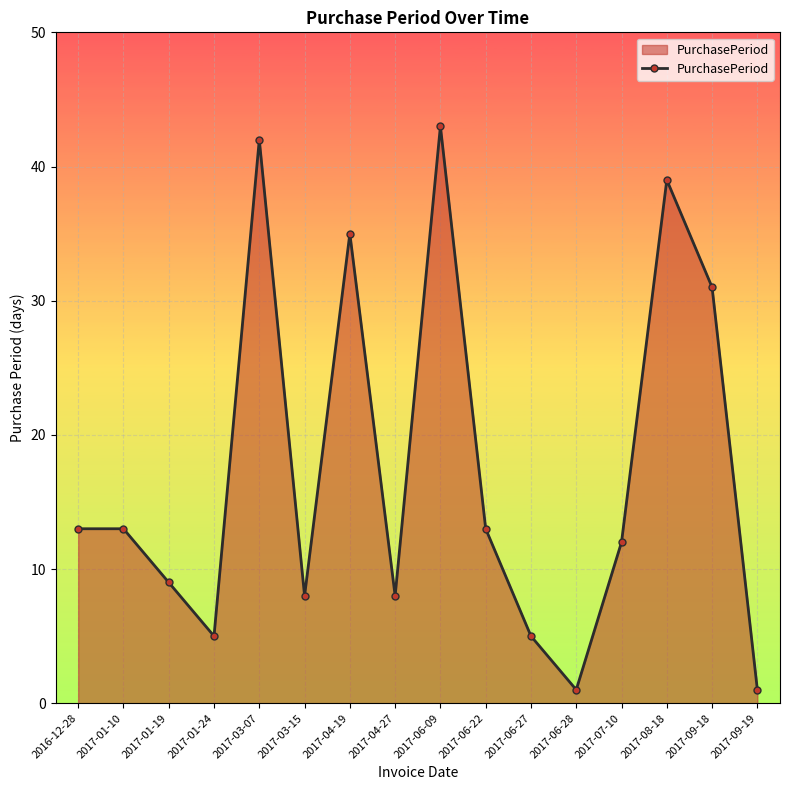

Which label corresponds to the largest value in the chart?

2017-06-09